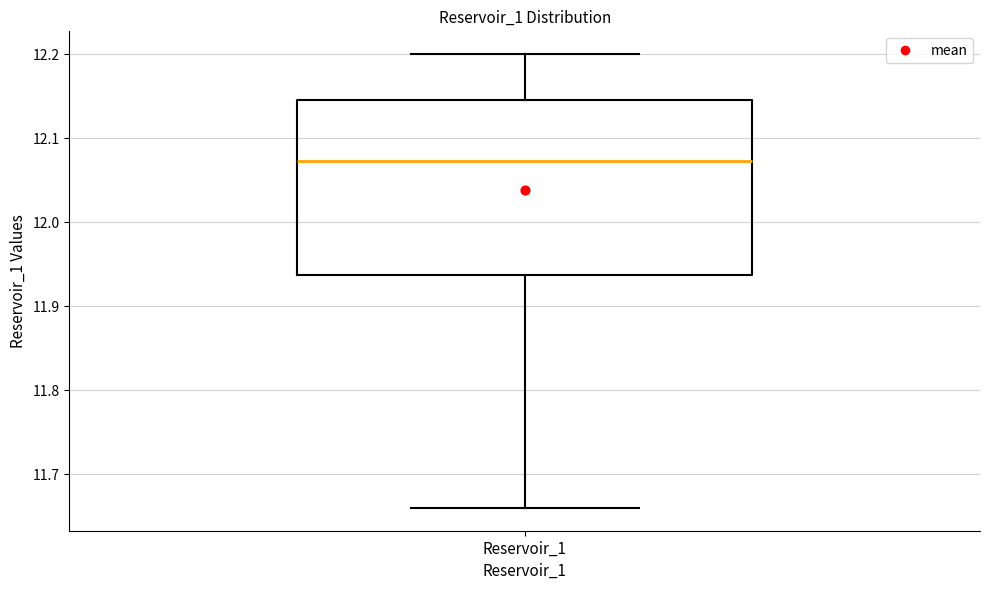

Read this box plot against the y-axis: the position of the median line, the range covered by the box, and the ends of both whiskers. The values are not printed on the chart, so give them approximately, as read against the axis.

median 12.07, box 11.94 to 12.14, whiskers 11.66 to 12.20